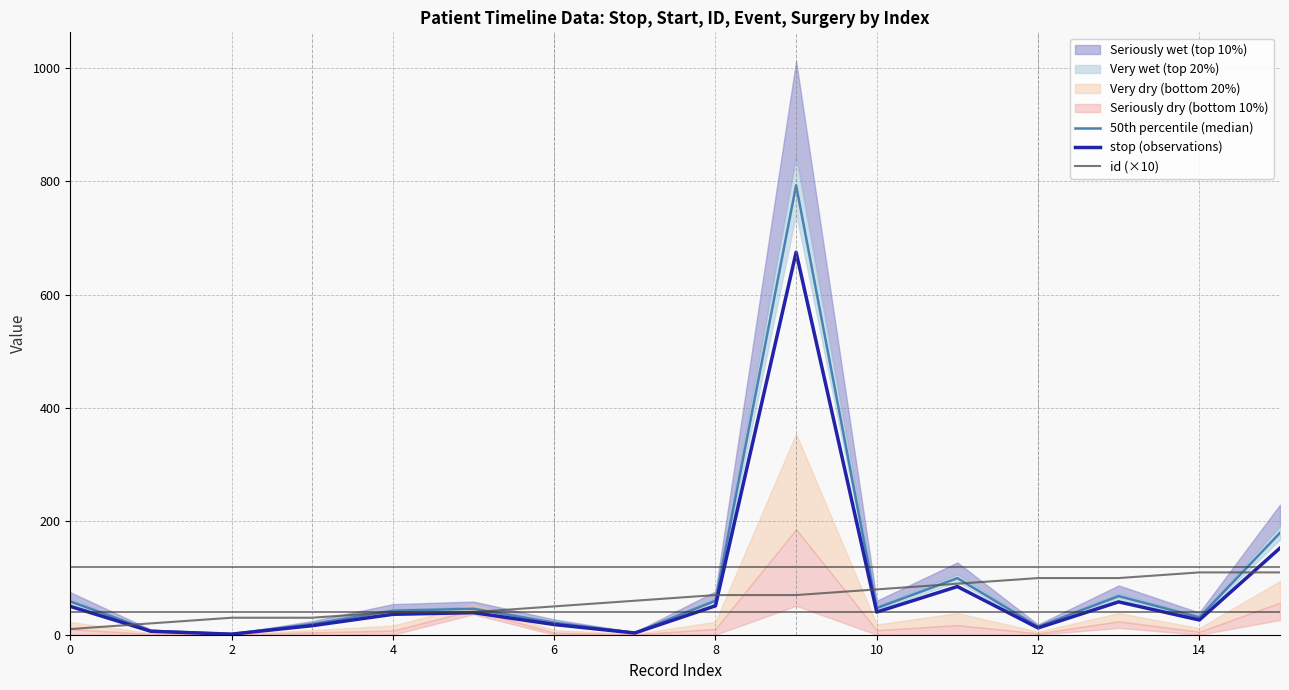

What is the highest value of the 50th percentile (median) series?

793.1